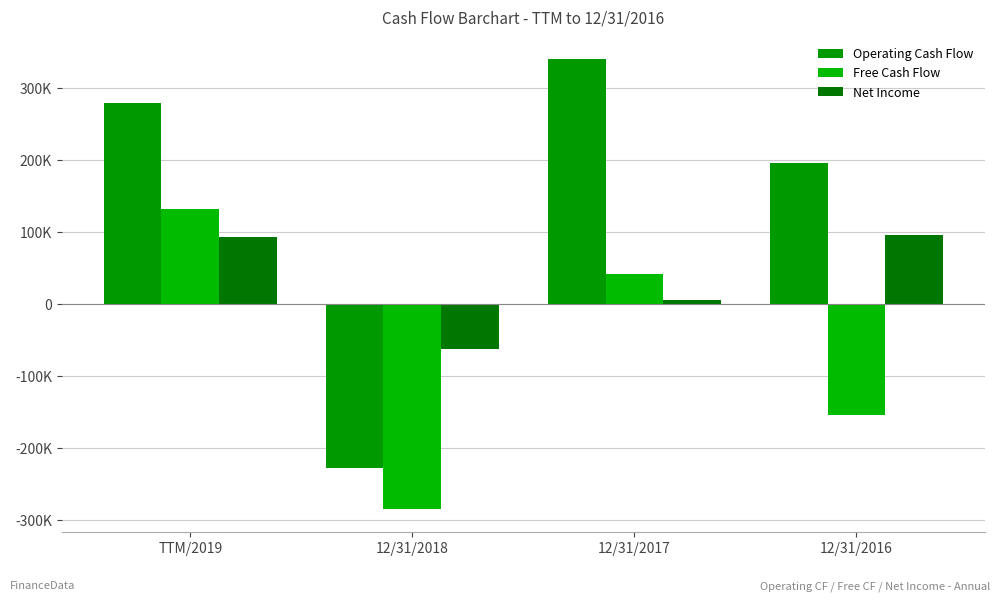

What is the spread (max minus min) of values at TTM/2019?

185666